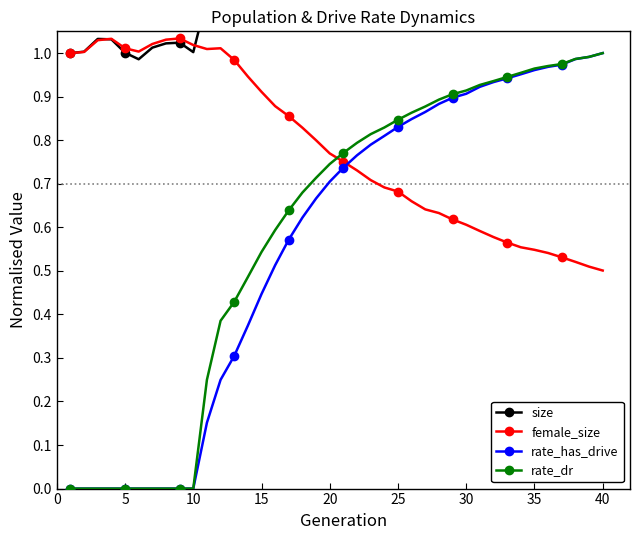

True or false: female_size has more than 2 interior local peaks.

True